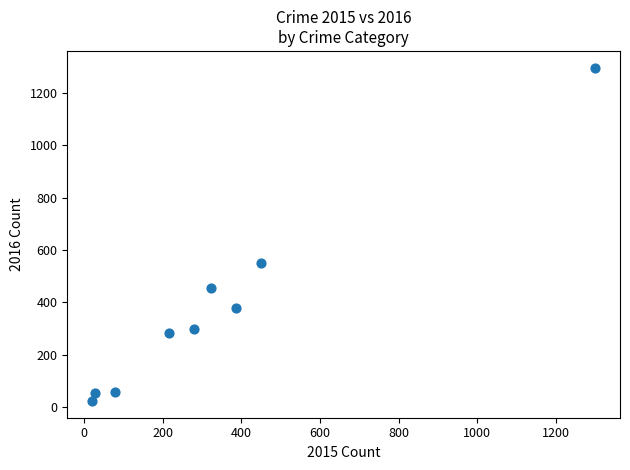

What Y value in the scatter plot is closest to 660?

550